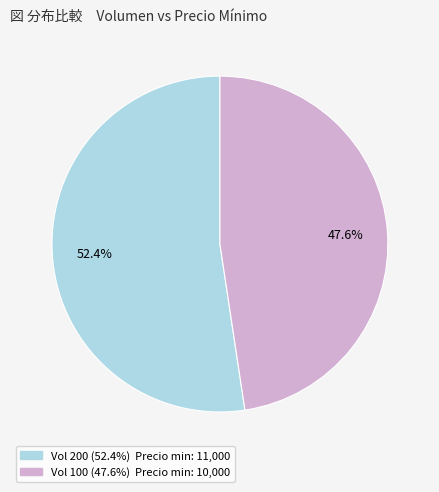

Is there a majority slice in this chart?

Yes